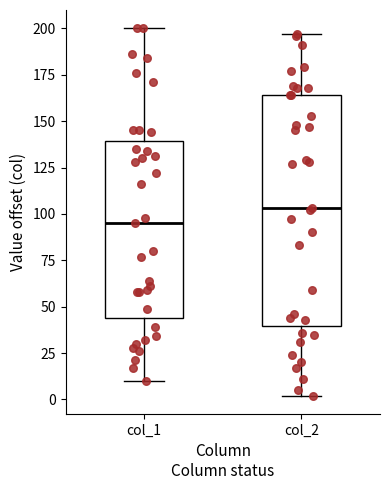

Which box's median line is the highest?

col_2